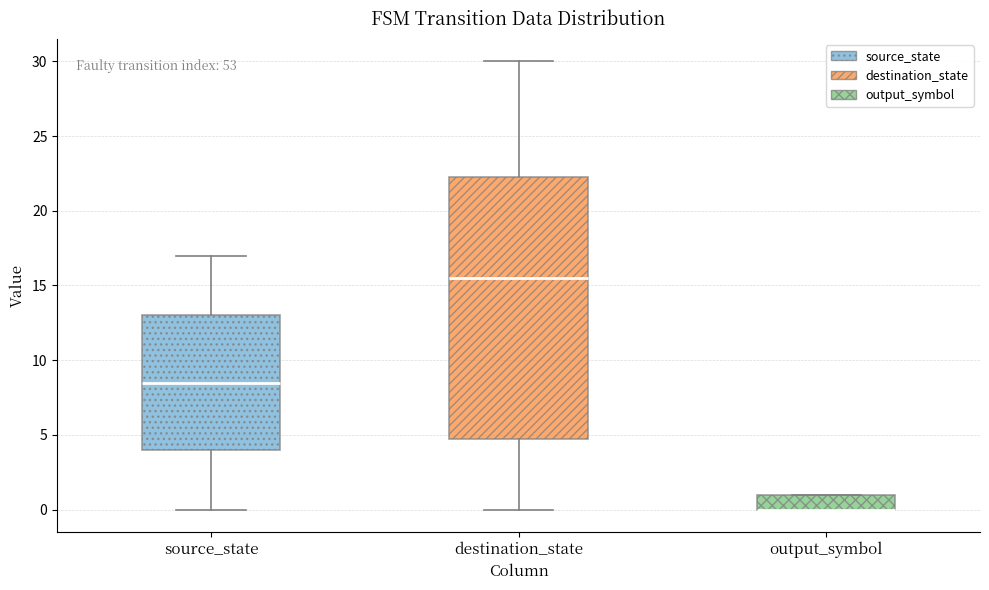

Reading left to right, read every box against the y-axis: the position of its median line, the range the box covers, and the ends of its whiskers. The values are not printed on the chart, so give them approximately, as read against the axis.

source_state: median 8.5, box 4.0 to 13.0, whiskers 0.0 to 17.0
destination_state: median 15.5, box 5.0 to 22.5, whiskers 0.0 to 30.0
output_symbol: median 0.0 (drawn on the box's lower edge), box 0.0 to 1.0, whiskers 0.0 to 1.0